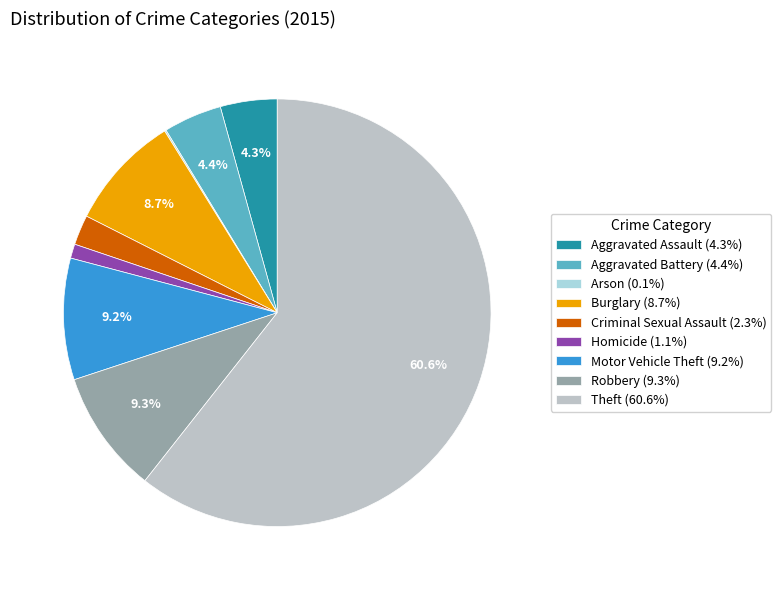

The Aggravated Battery slice represents 4% of the pie. True or false?

True